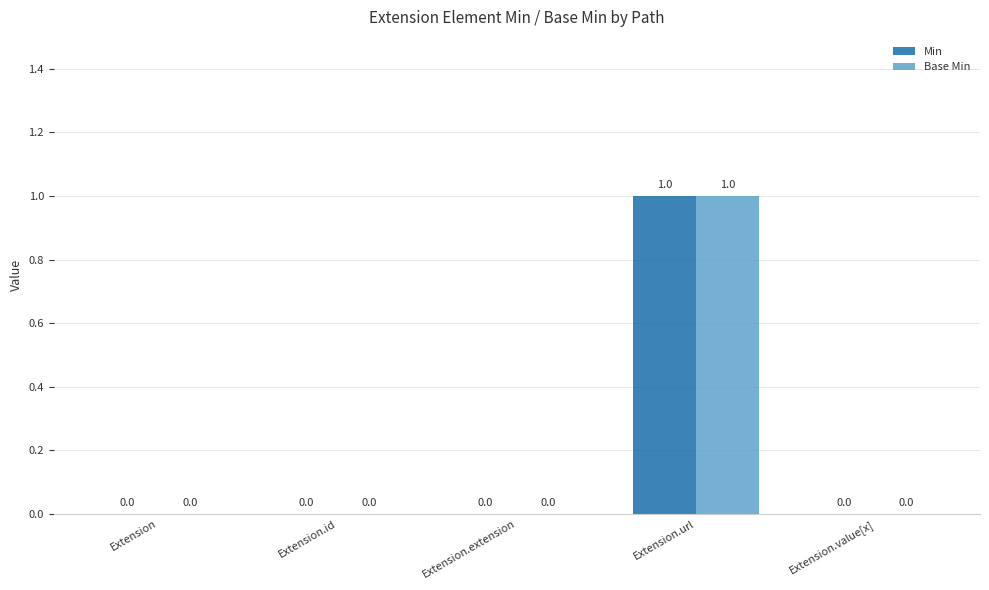

Does the chart contain stacked bars?

No